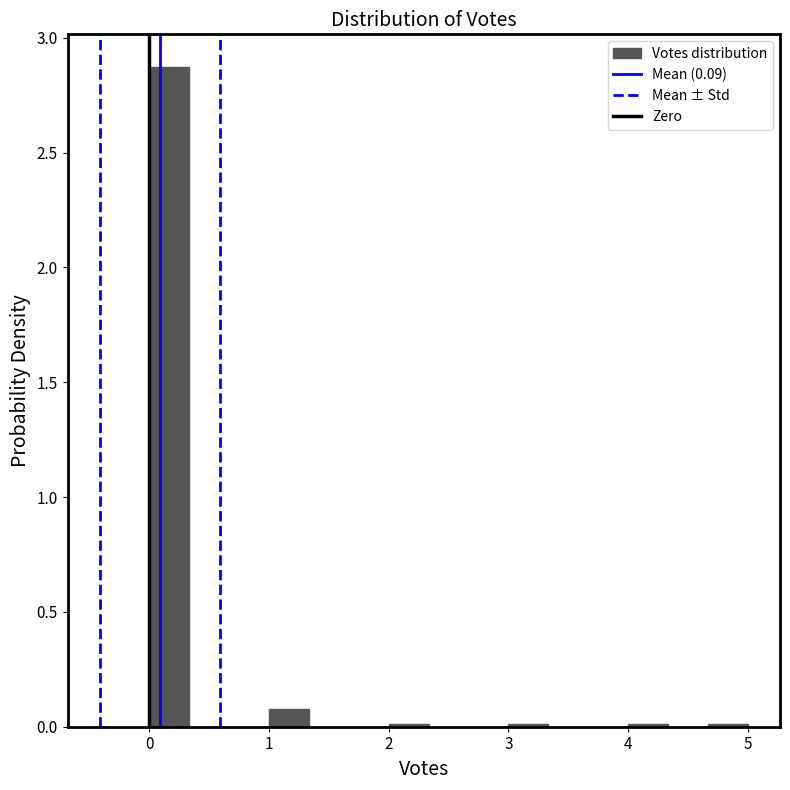

Around what value on the x-axis is the tallest bar? Give the approximate position of its centre, as read against the axis.

0.2